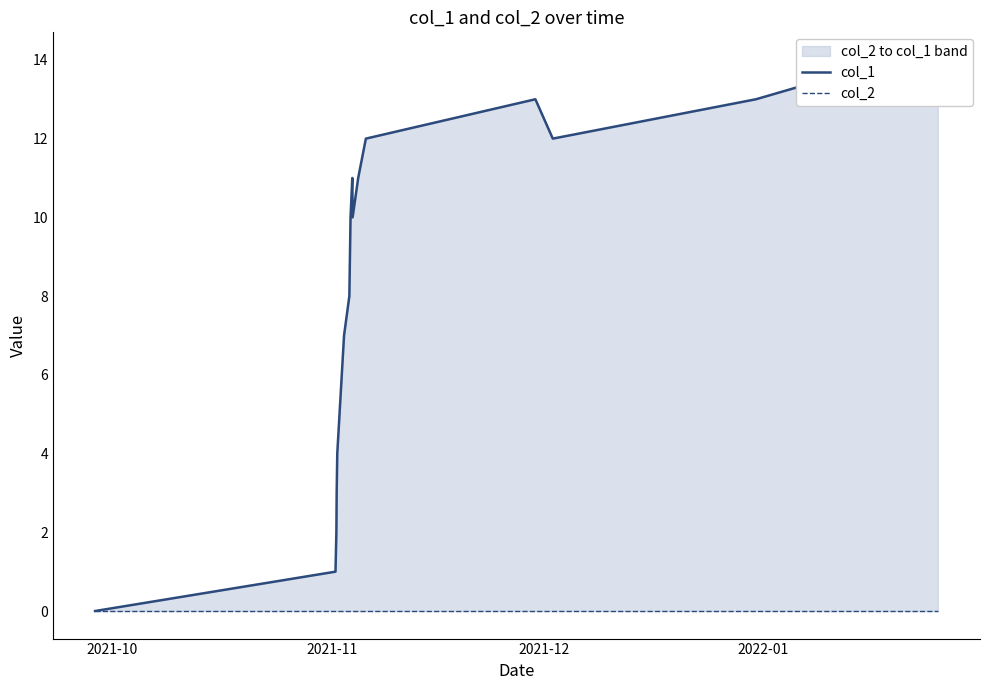

In col_1, how many points are lower than both neighbors (excluding endpoints)?

3